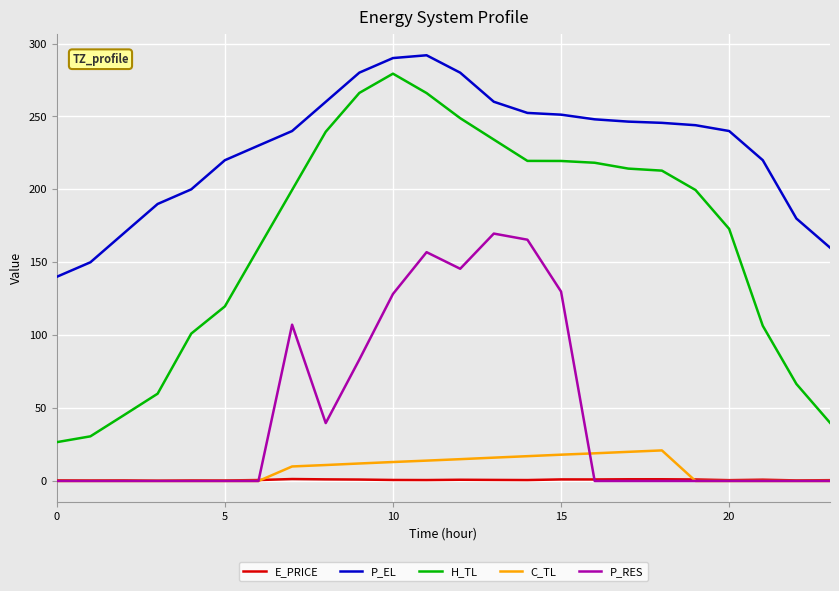

Which series has the largest total across all categories?

P_EL